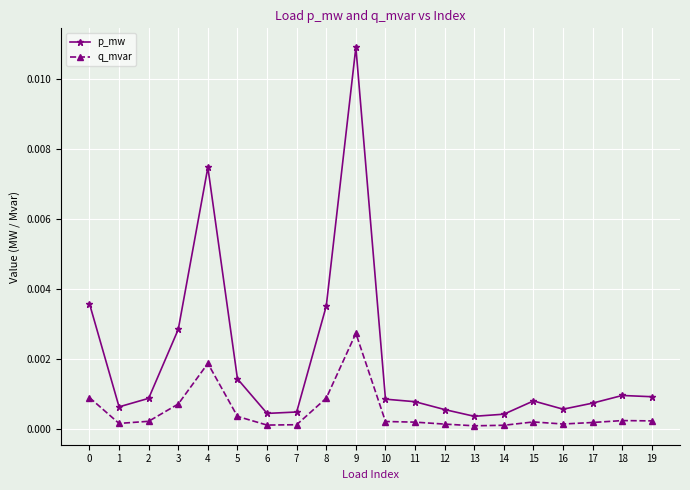

Which series has the largest range (max minus min)?

p_mw